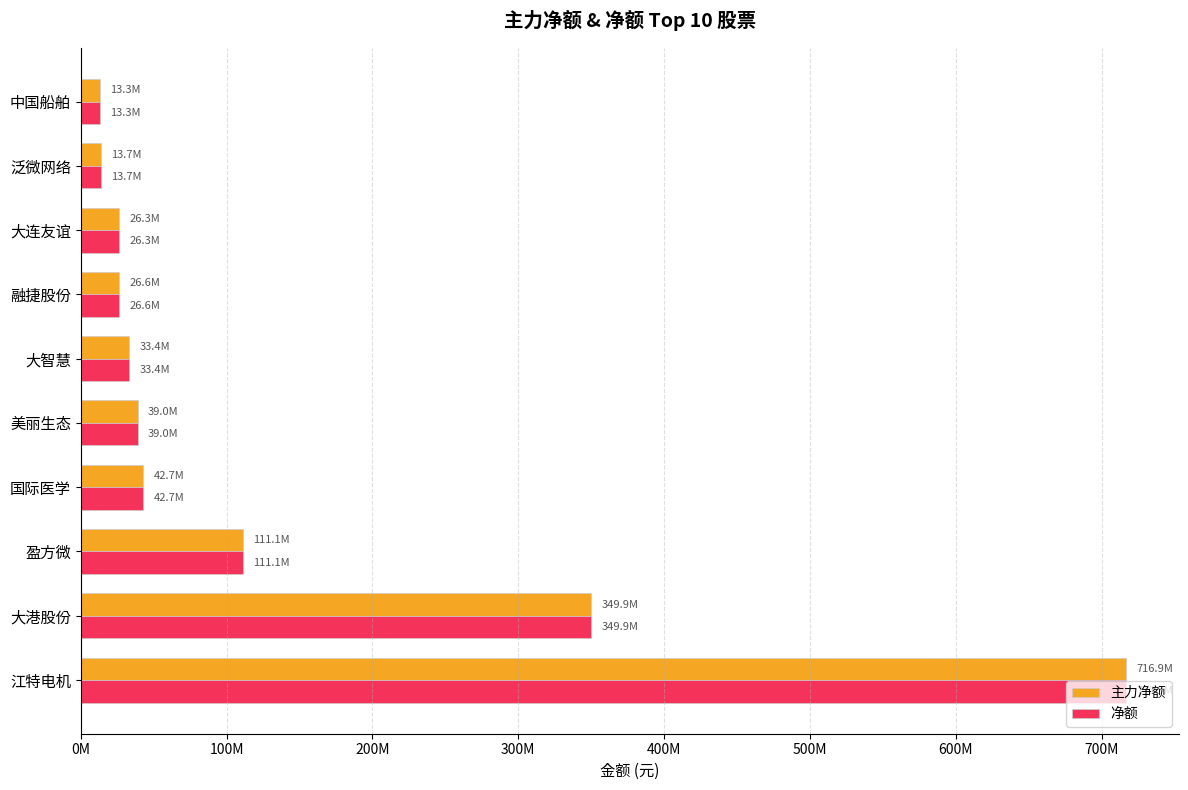

At which category is the sum across all series the highest?

江特电机